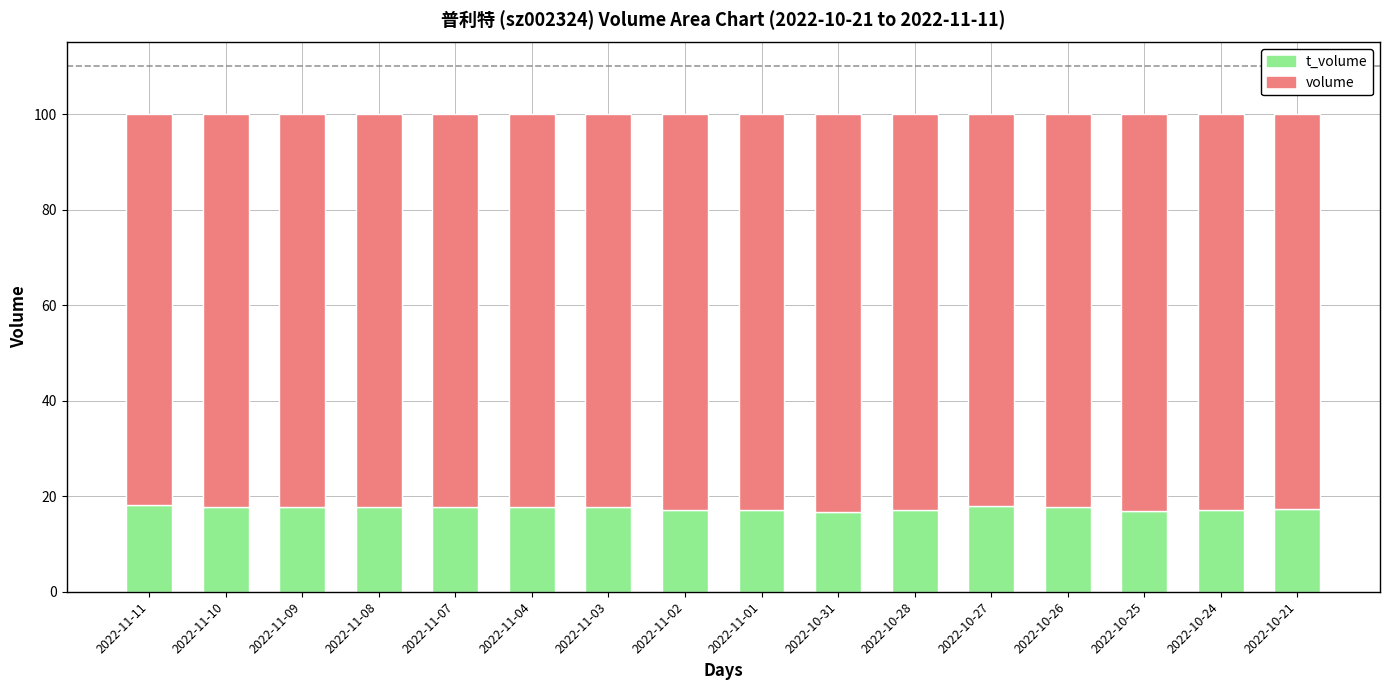

What is the total value across all series at 2022-11-11?

100.0